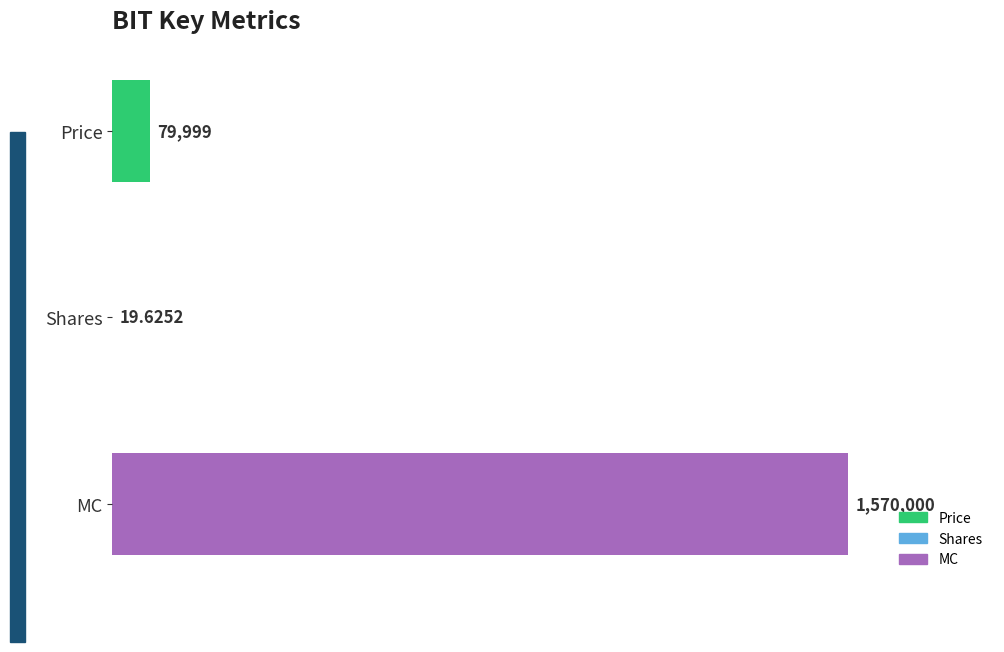

Where is the data nearest to the value 785009?

Price